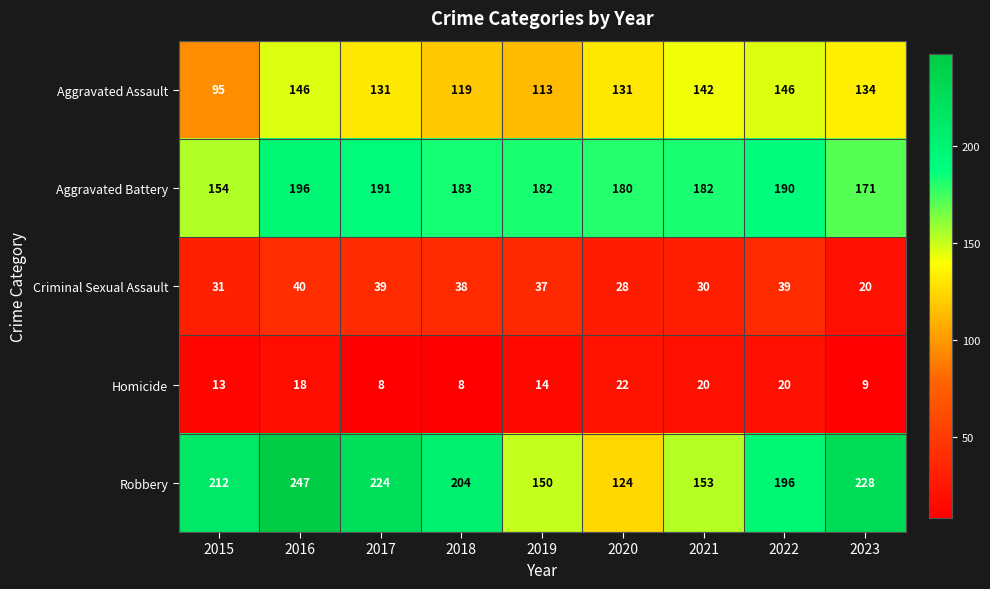

Count the number of categories in the chart.

9